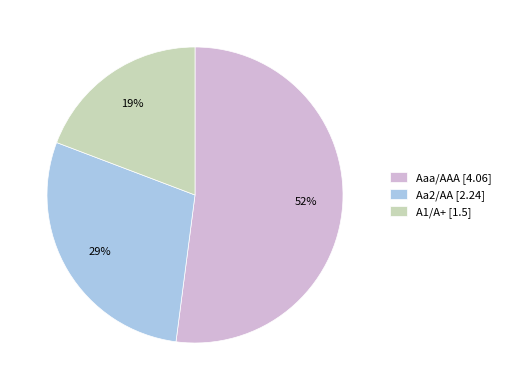

Which slice is the largest?

Aaa/AAA